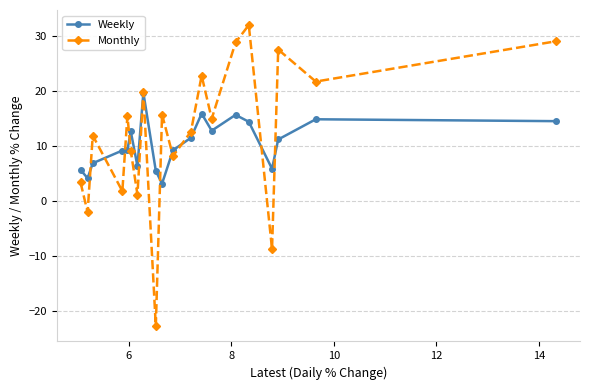

What is the difference between the maximum and second lowest values in the Weekly series?

15.6